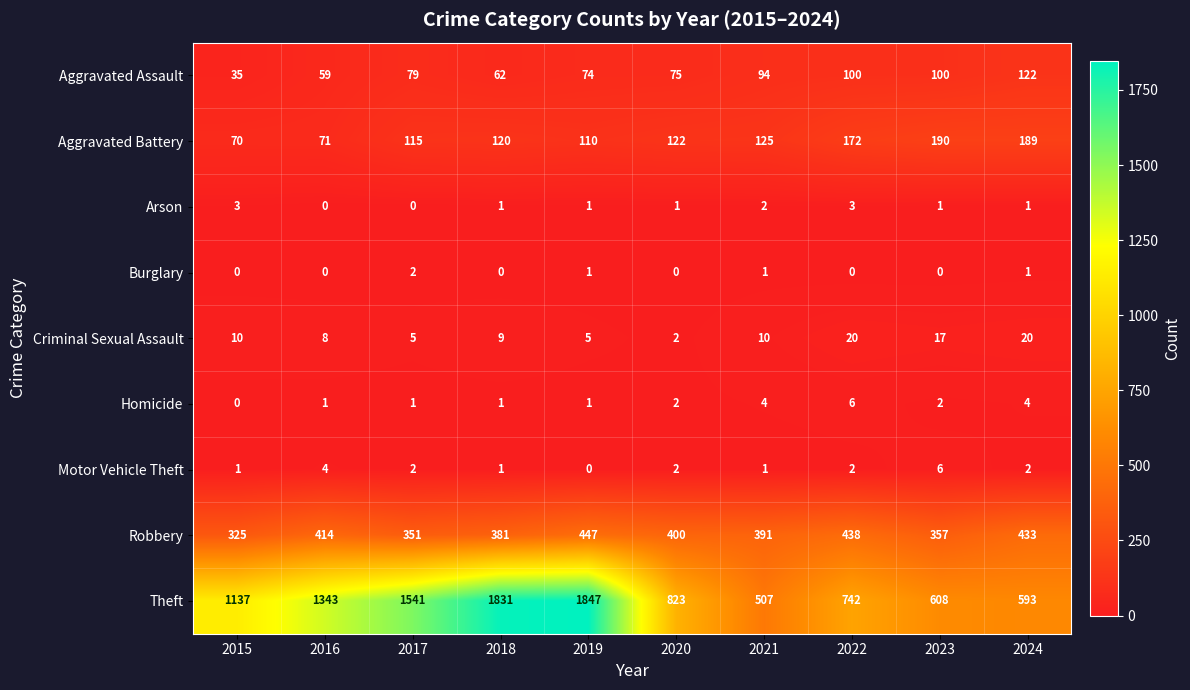

What is the difference between the maximum and minimum values in the Aggravated Assault series?

87